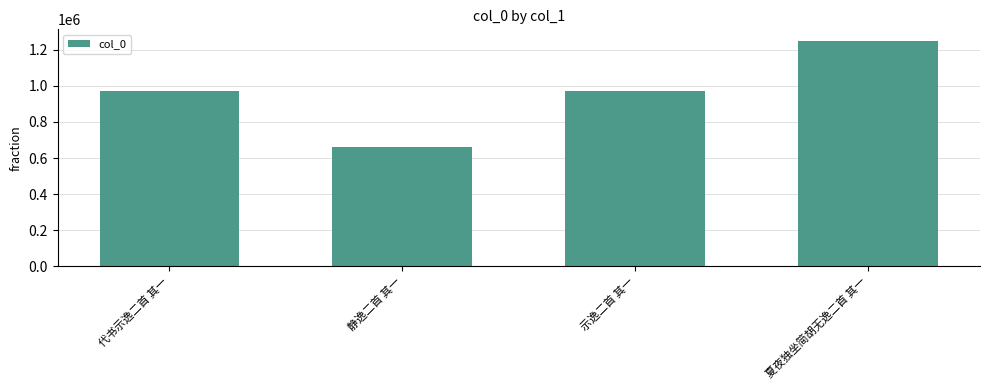

Count the number of categories in the chart.

4